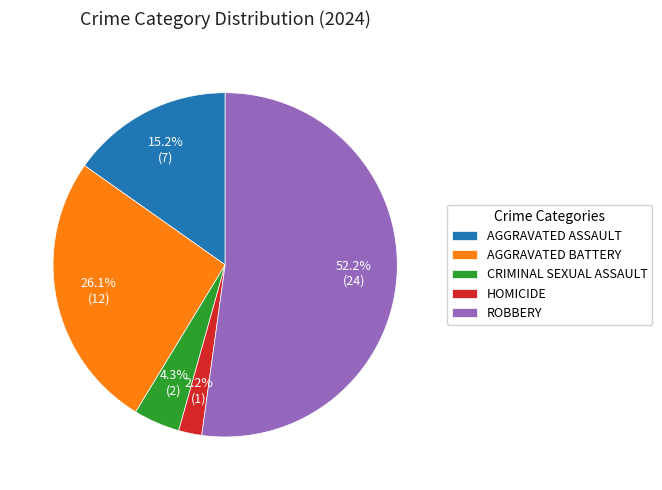

To the nearest percent, what is the average slice percentage?

20%